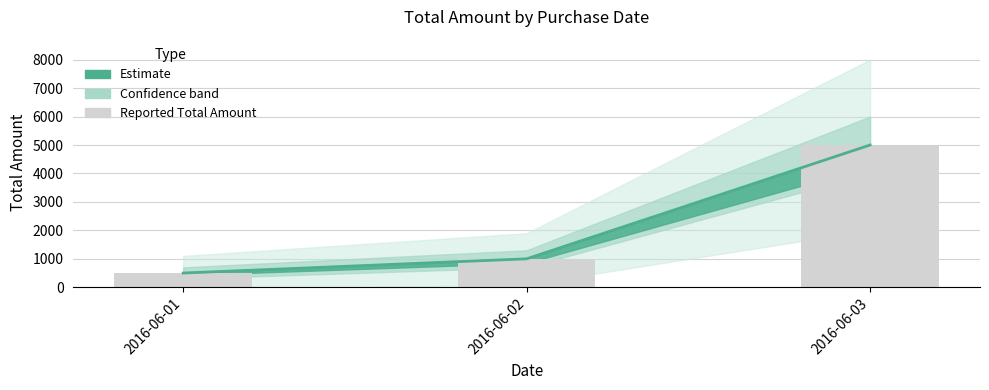

What is the sum of the values at 2016-06-03 and 2016-06-01?

5500